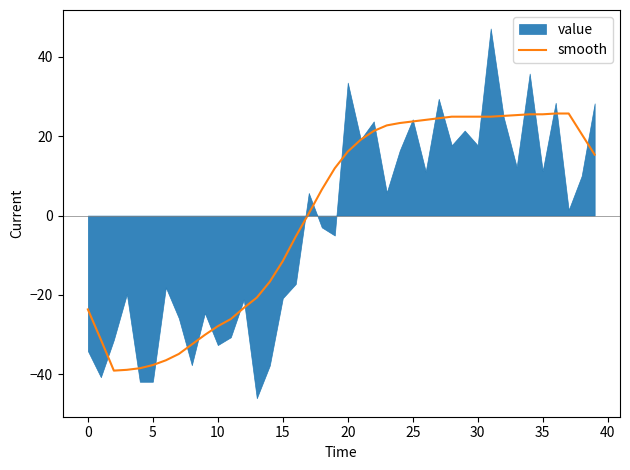

The value at 26 is 24.1. True or false?

True